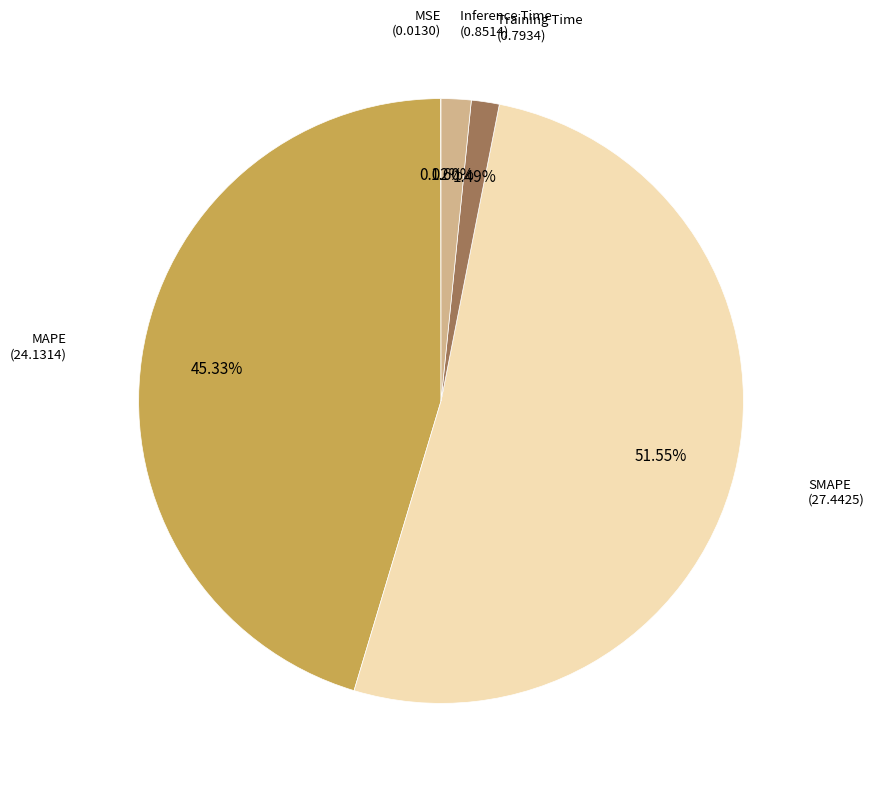

Does any single category account for the majority?

Yes